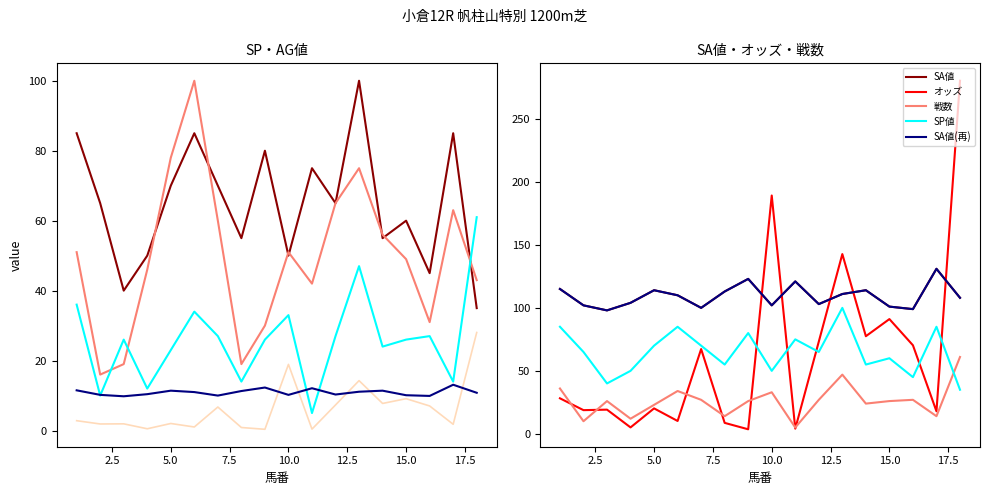

Rank the categories by オッズ value from lowest to highest.

9, 11, 4, 8, 6, 17, 2, 3, 5, 1, 7, 16, 12, 14, 15, 13, 10, 18